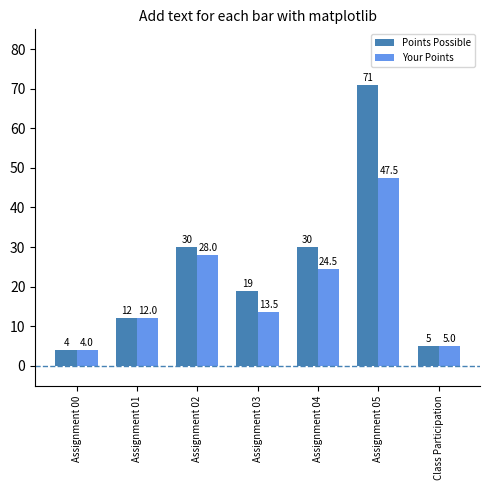

What is the difference between the maximum and minimum values in the Your Points series?

43.5